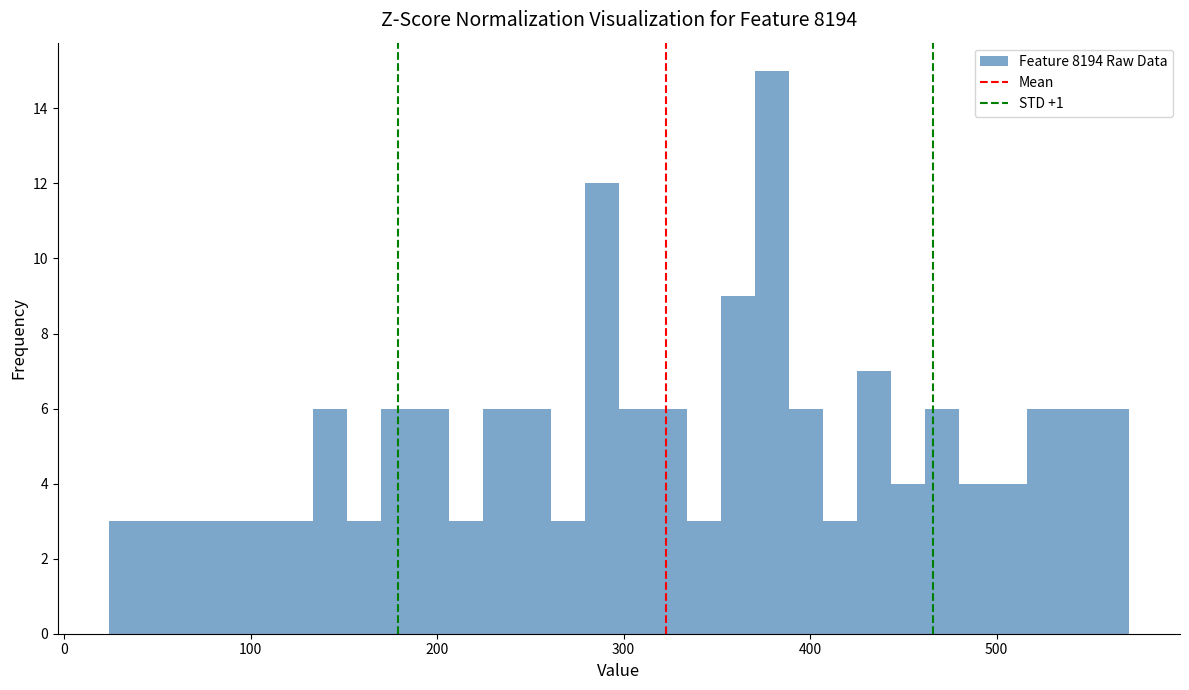

Read against the x-axis, roughly where is the centre of the tallest bar?

380